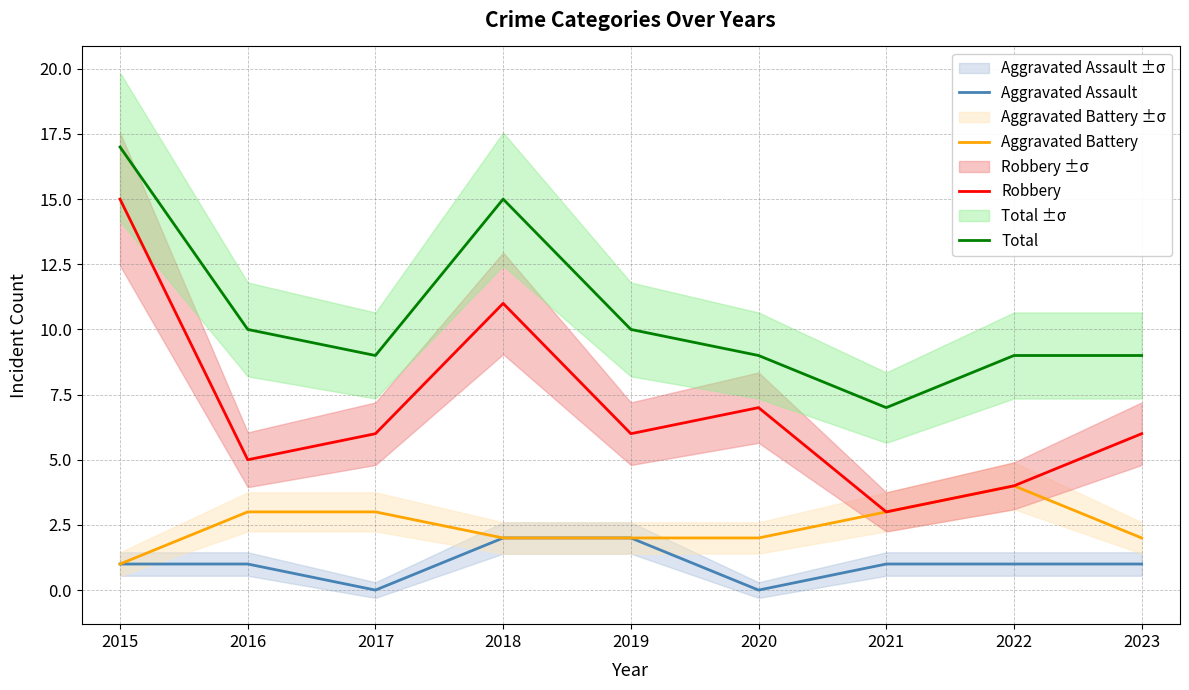

At which label does Aggravated Assault first exceed 1?

2018